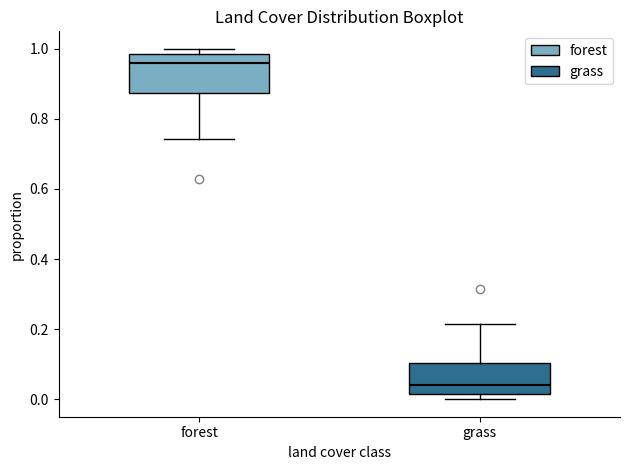

Where does the median line of the box for forest sit on the y-axis? The values are not printed on the chart, so give them approximately, as read against the axis.

0.96